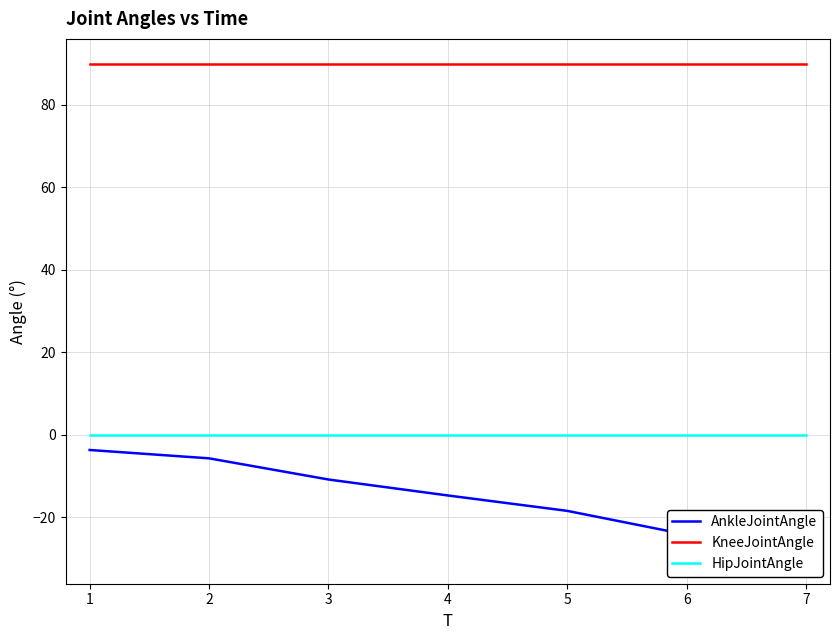

Does the chart display data point markers on the line(s)?

No